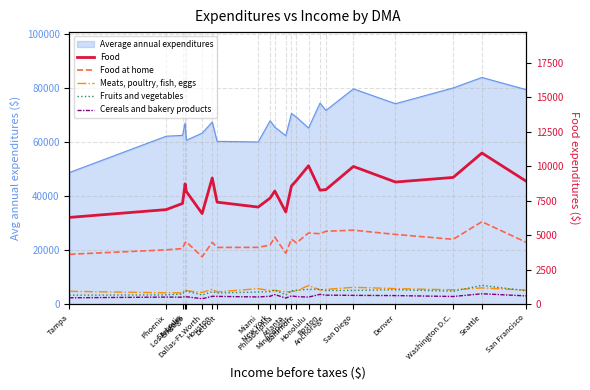

True or false: Fruits and vegetables and Cereals and bakery products intersect in this chart.

False